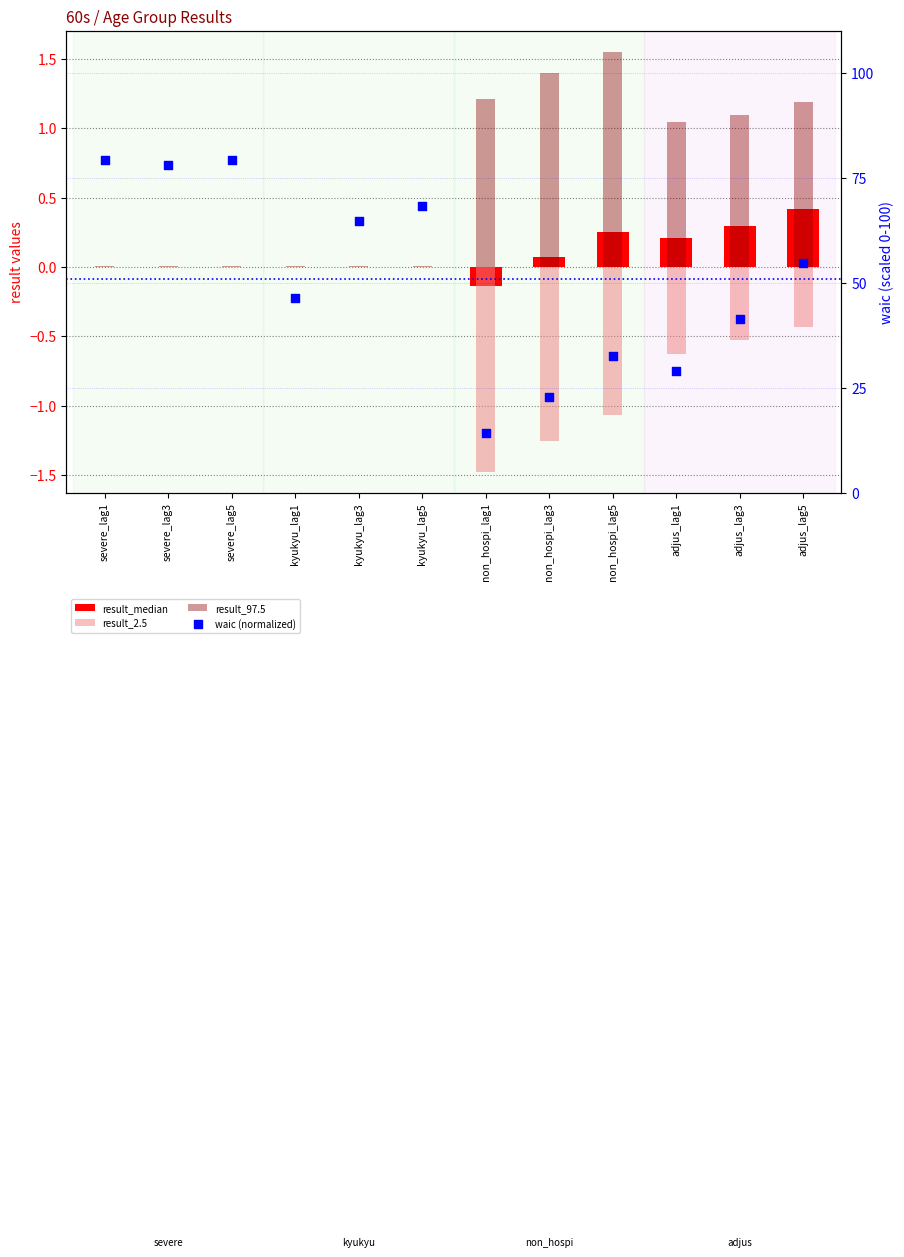

At how many categories does at least one series exceed 36?

8